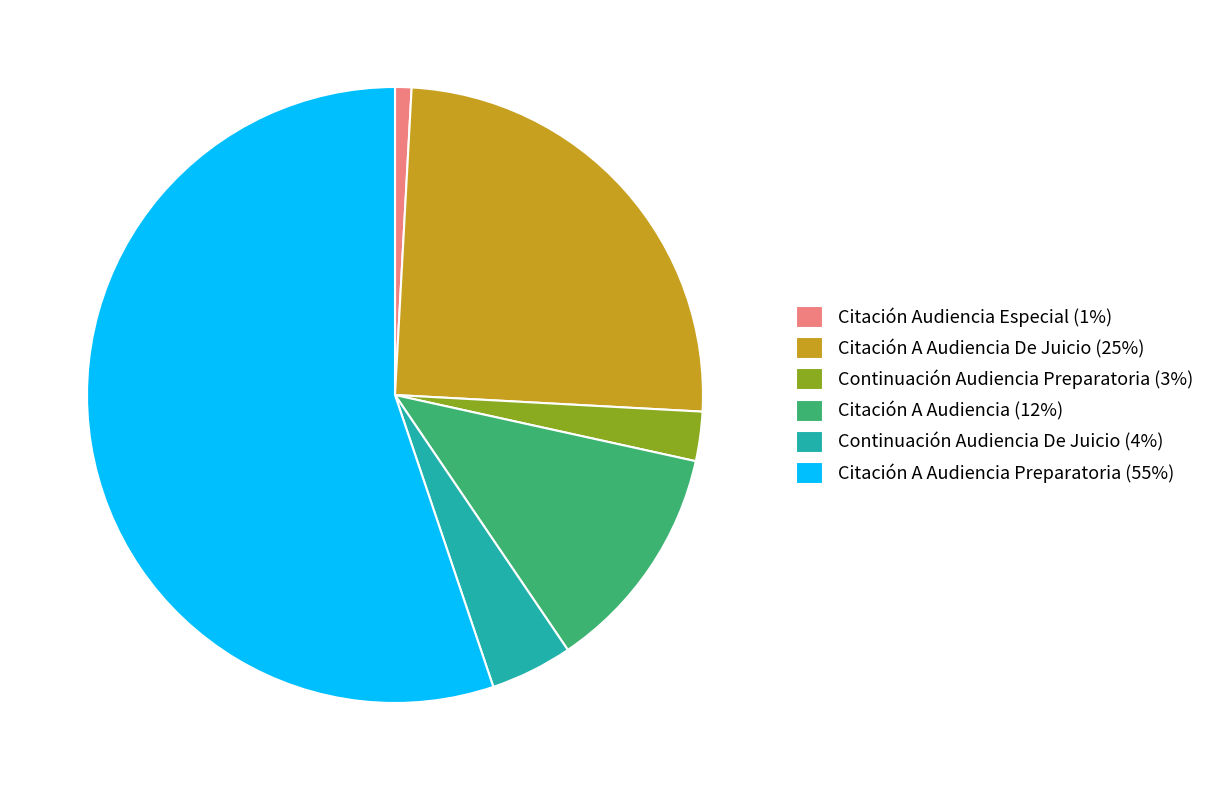

Which category accounts for the majority?

Citación A Audiencia Preparatoria (55%)